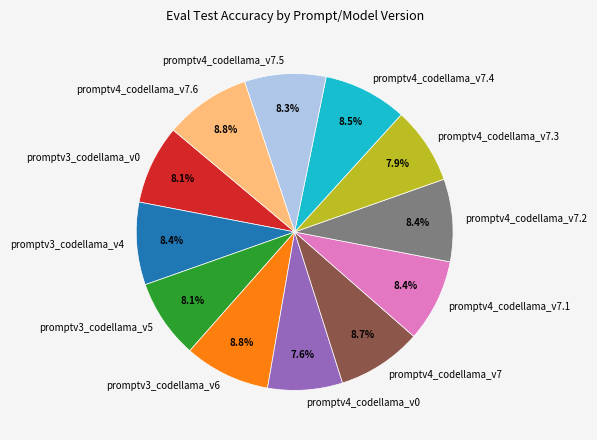

Count the number of slices in the pie.

12